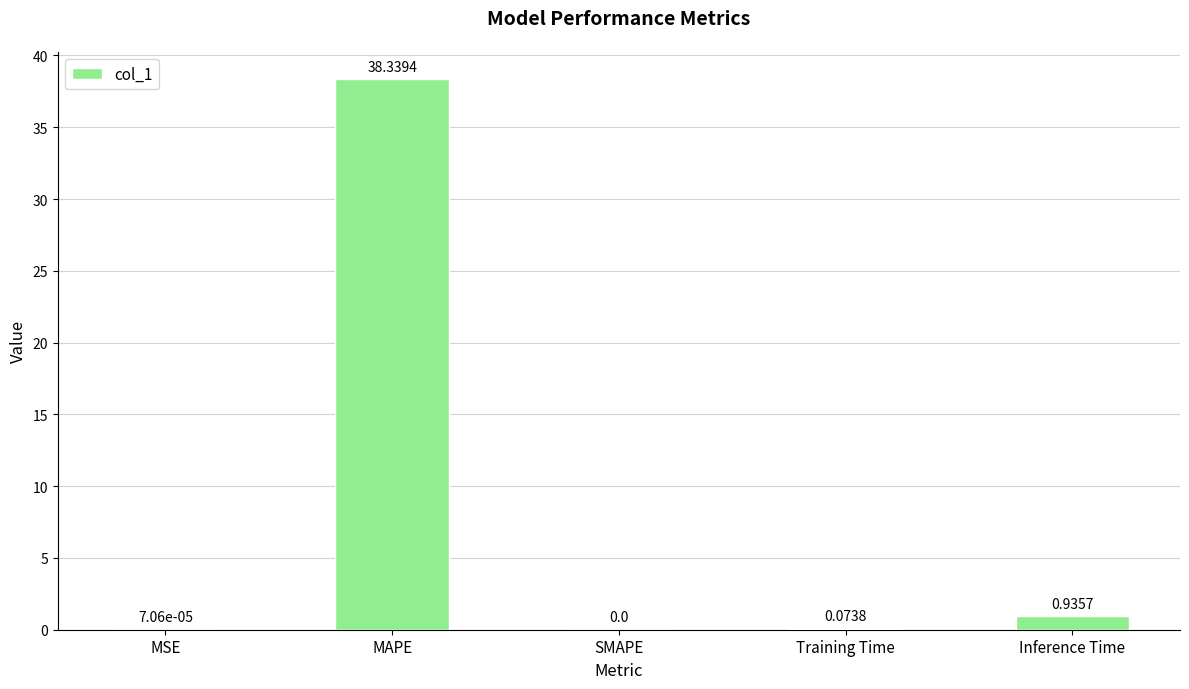

What is the average value?

7.9